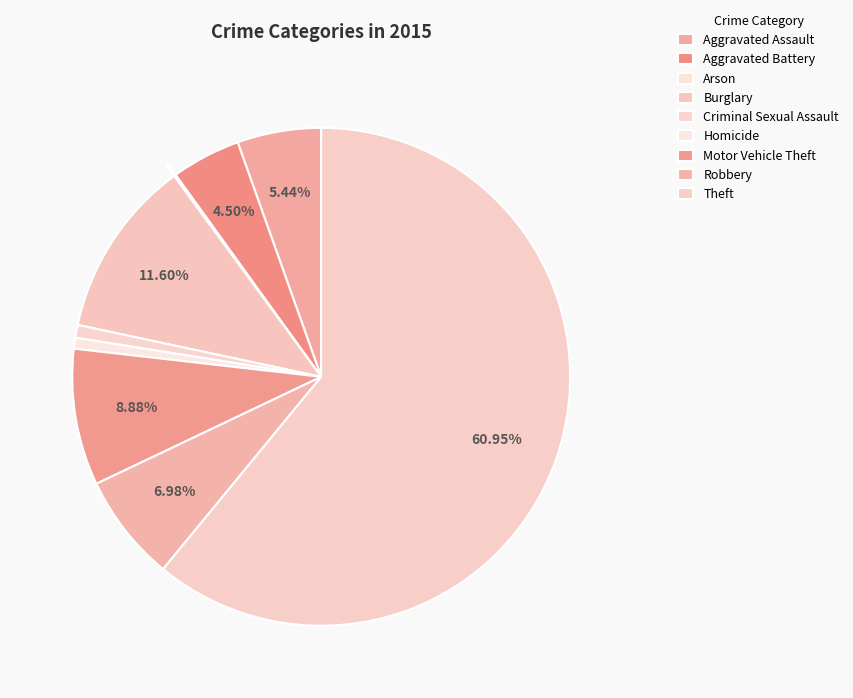

Approximately how many times larger is the value at Criminal Sexual Assault compared to Robbery?

0.1